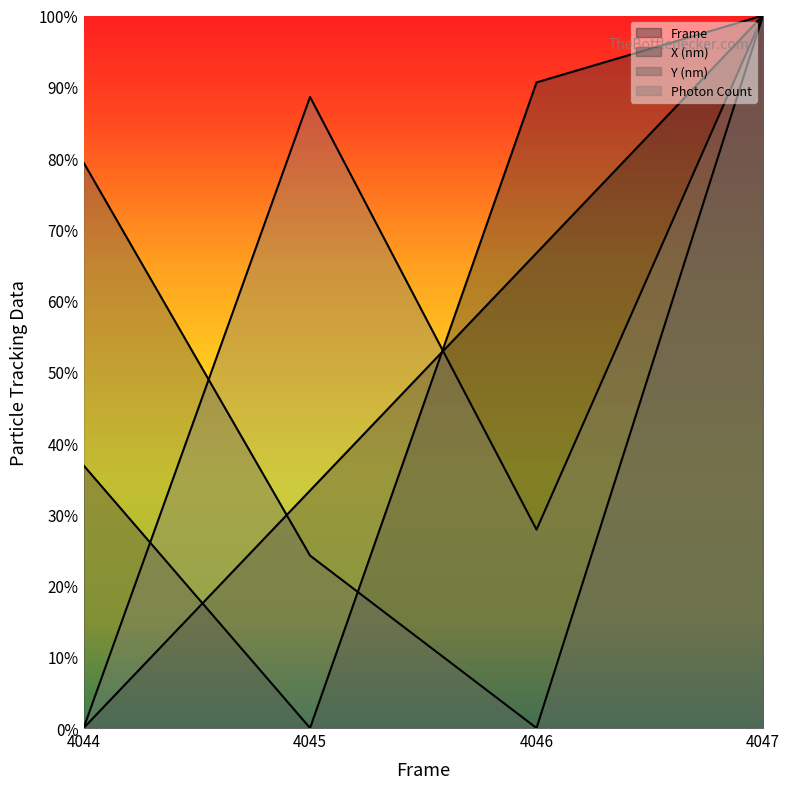

What is the greatest value displayed?

1.0